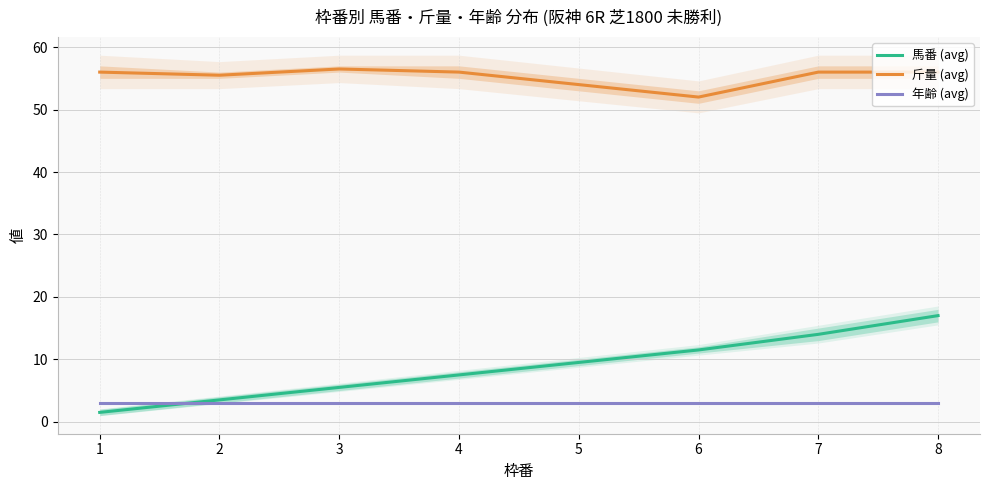

Read the 斤量 (avg) value at 6.

52.0